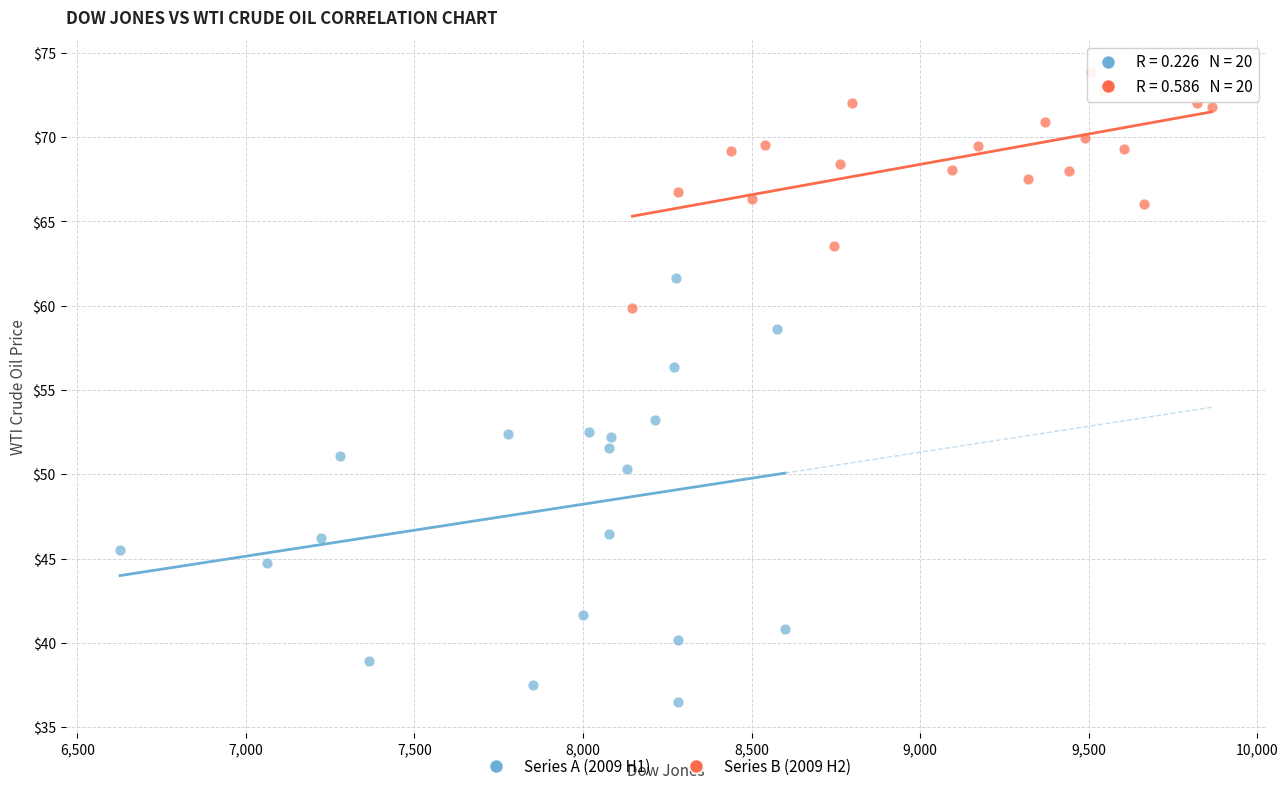

Which series reaches the minimum Y coordinate?

Series A (2009 H1)